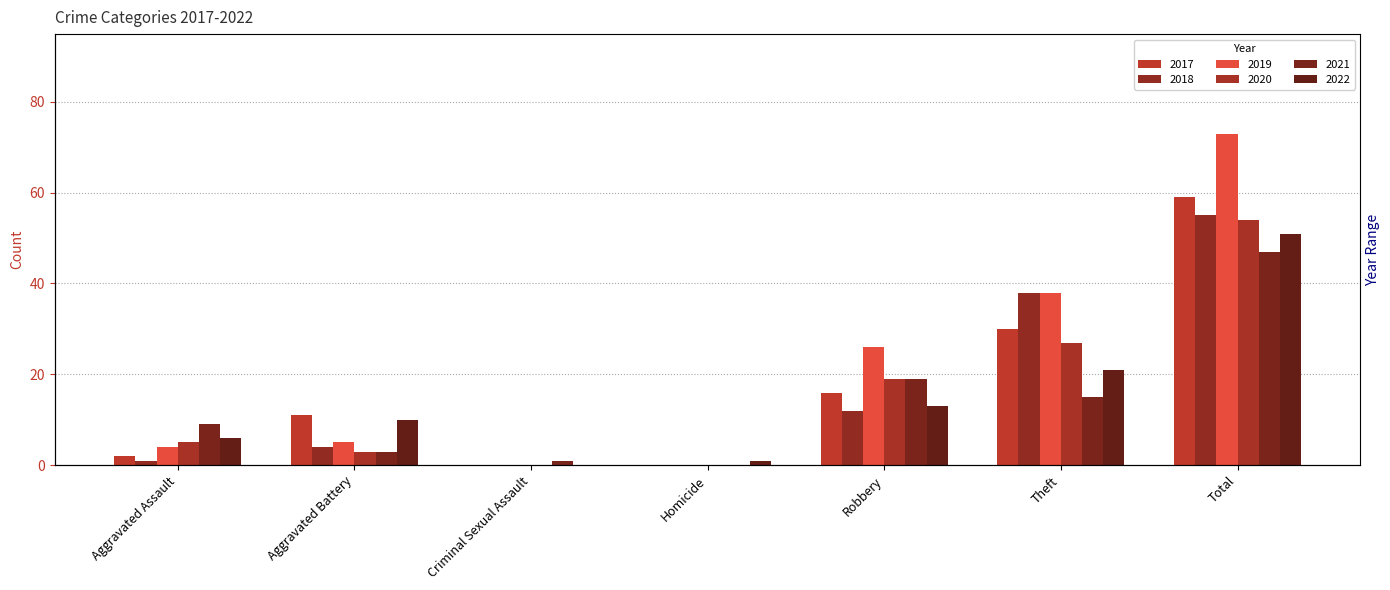

Which has a higher value, Robbery or Aggravated Assault?

Robbery